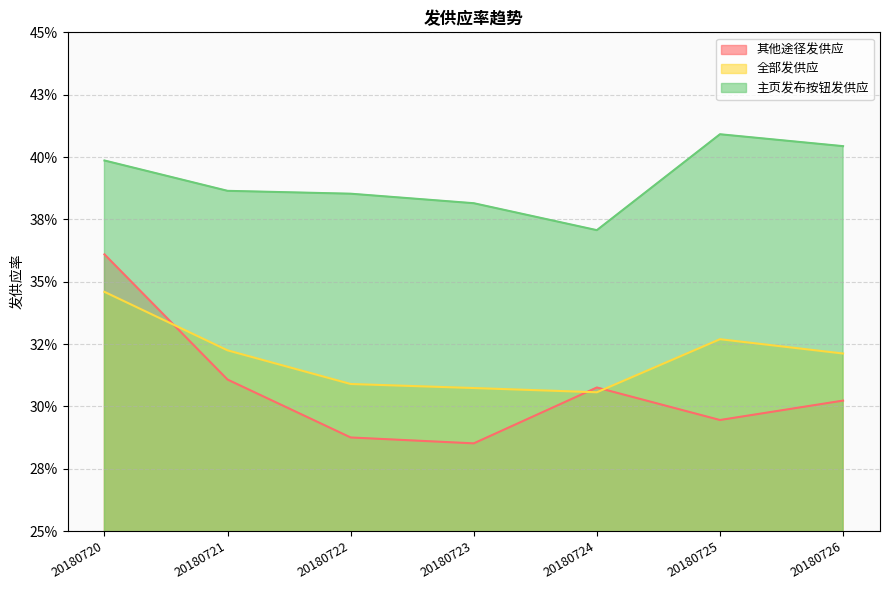

List the labels in order of 全部发供应 value, largest first.

20180720, 20180725, 20180721, 20180726, 20180722, 20180723, 20180724